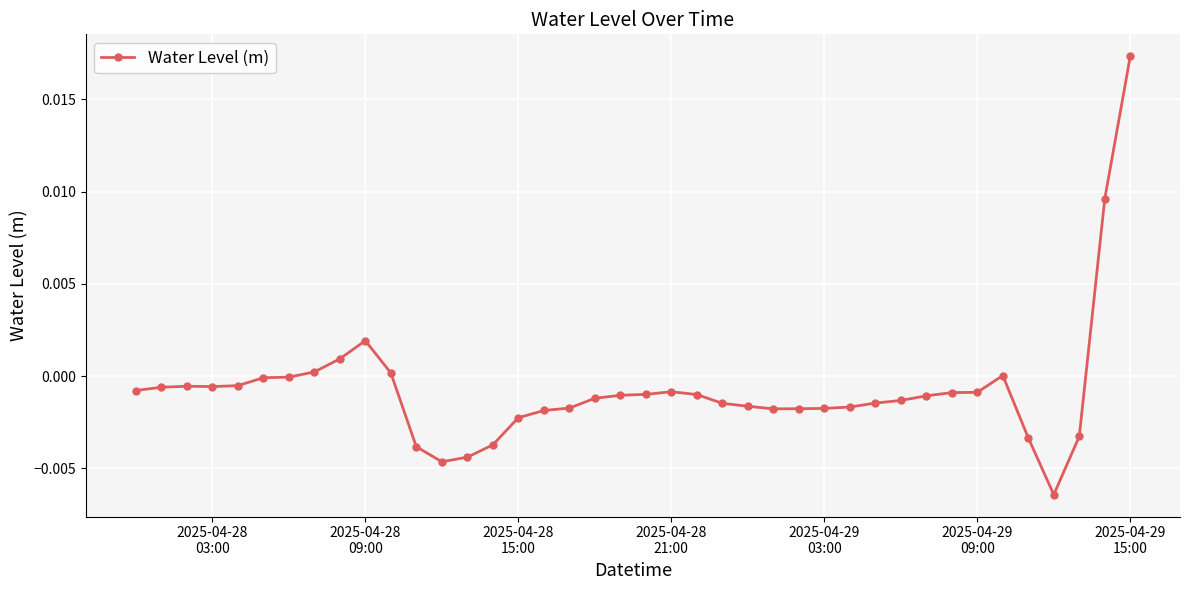

Count the number of categories in the chart.

40